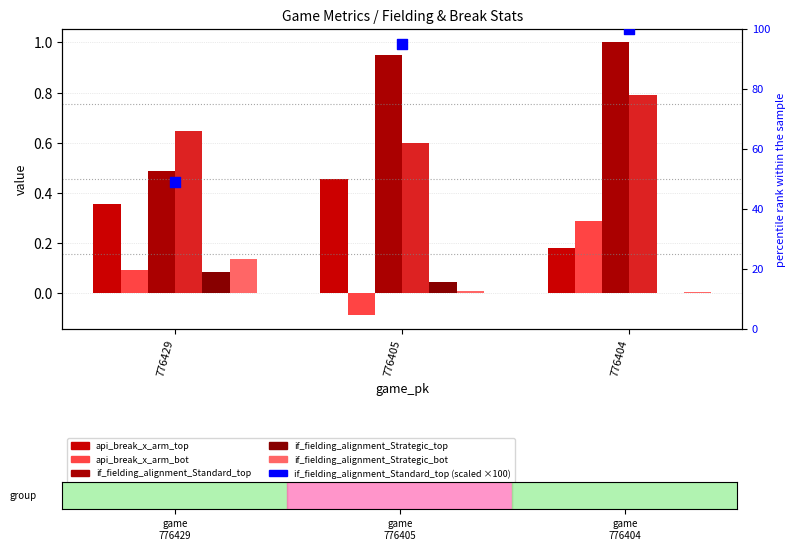

Which series has the largest total across all categories?

if_fielding_alignment_Standard_top